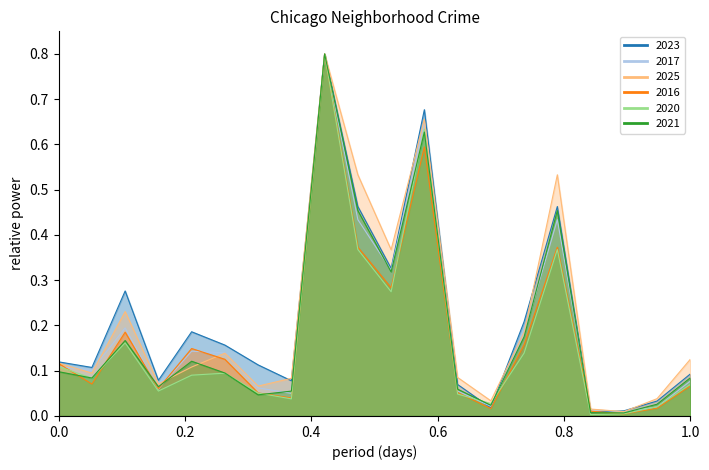

True or false: 2023 and 2021 cross at least once.

True